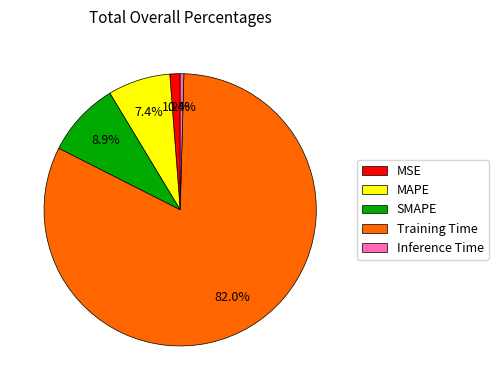

Combined, what portion of the pie is MSE and MAPE?

8.6%